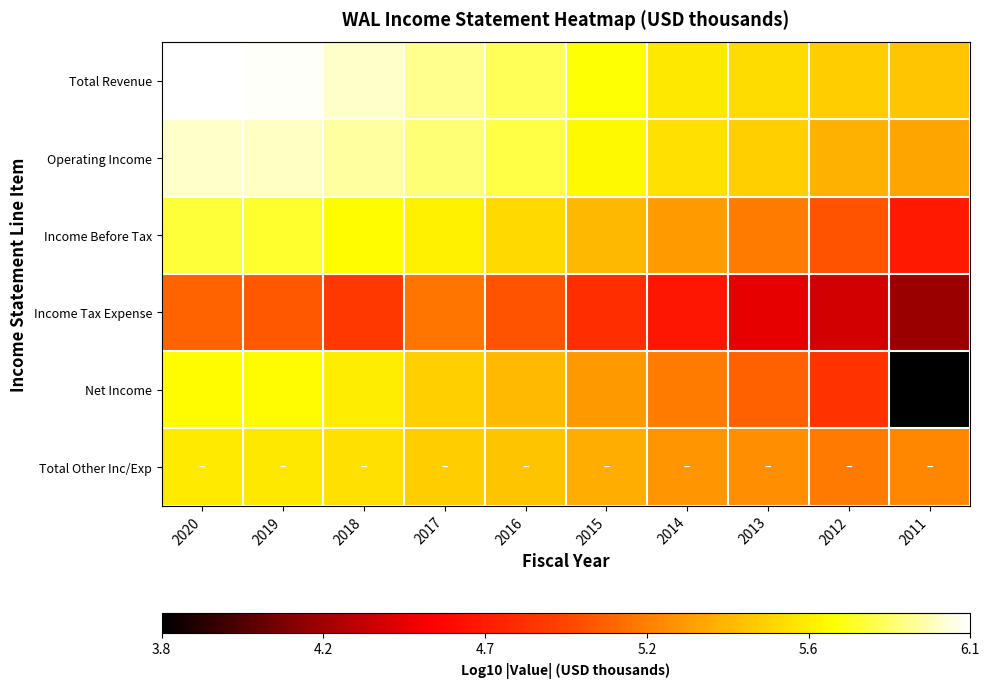

Which label corresponds to the smallest value in the chart?

2011